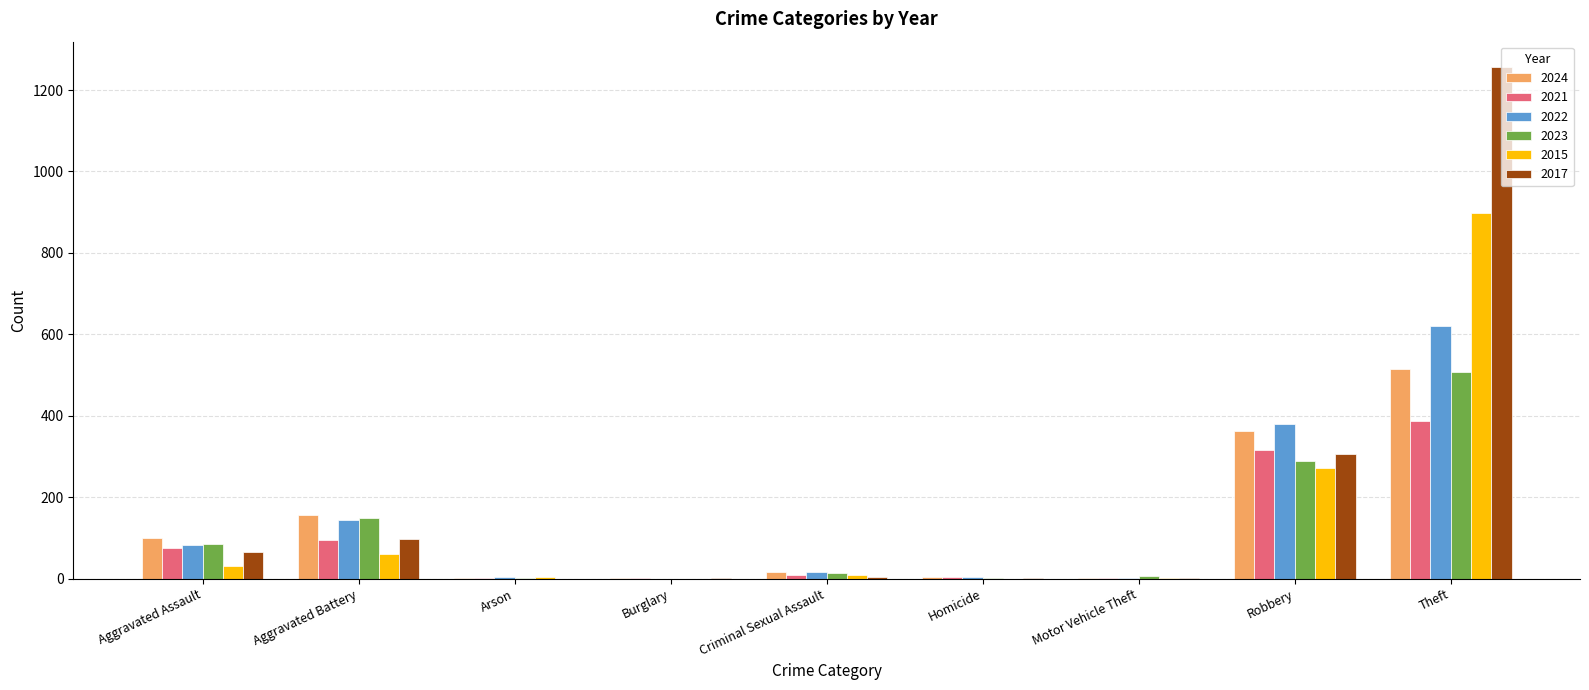

What is the sum of all 2023 values?

1053